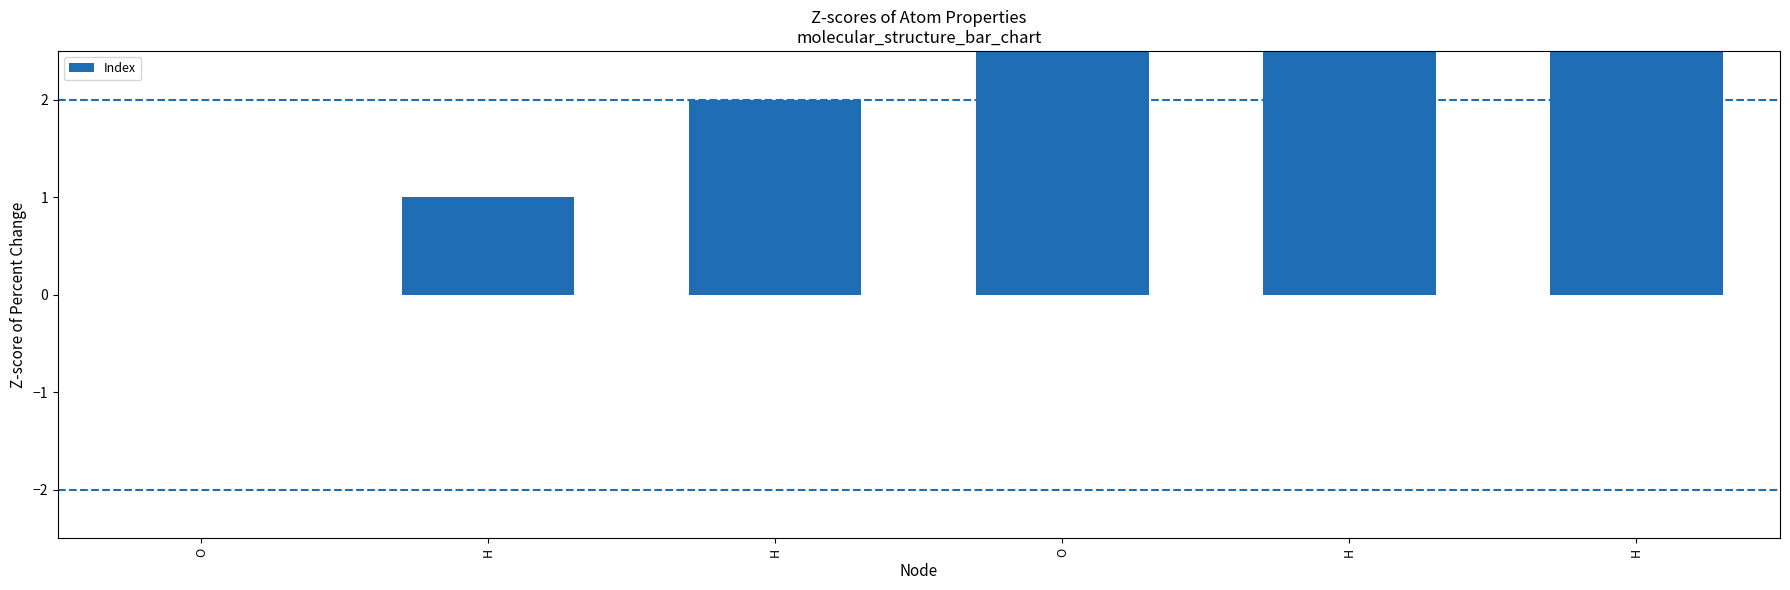

What is the label of the 4th bar from the right?

H